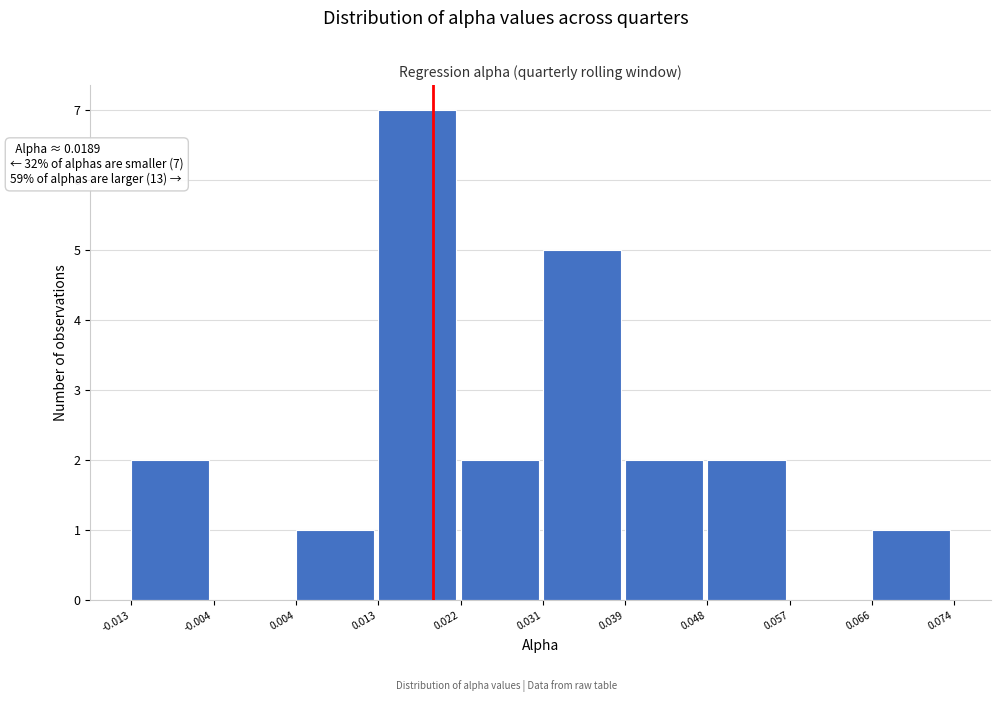

Which range on the x-axis has the tallest bar?

0.013 to 0.022